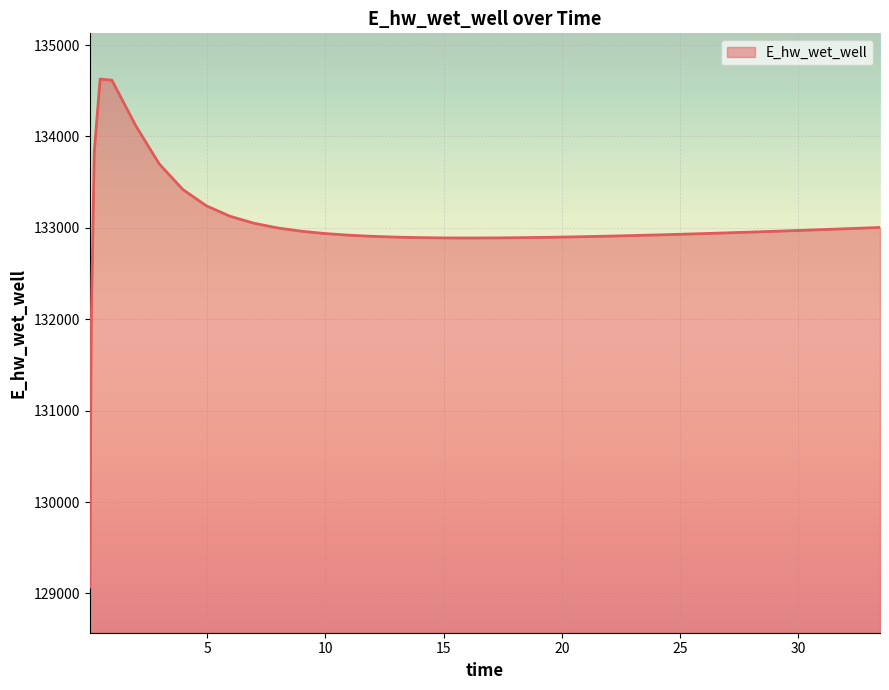

What is the minimum value shown in the chart?

129070.3